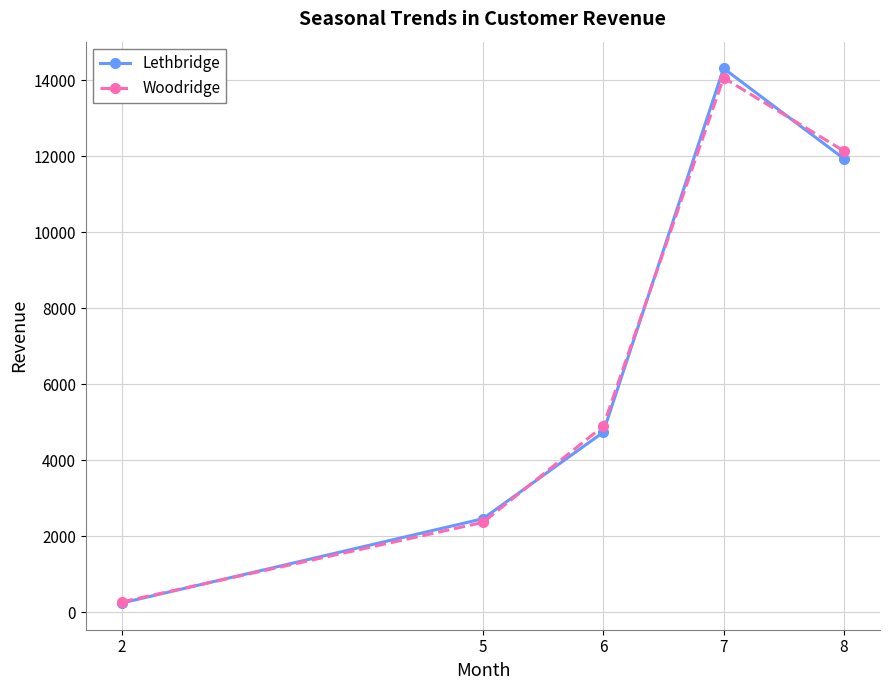

What is the value of the Woodridge point at the 1st from the left?

271.1